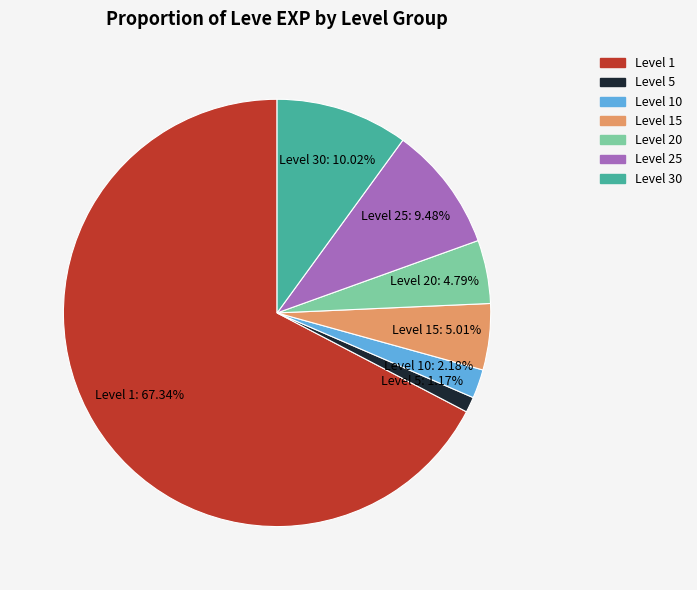

Is there any slice that represents more than half of the pie?

Yes